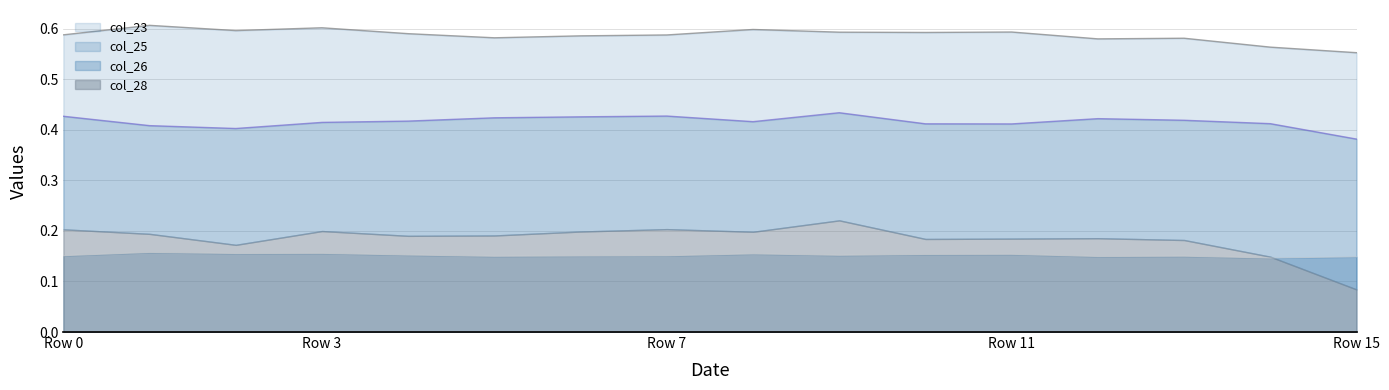

What is the average value of the col_23 series?

0.6